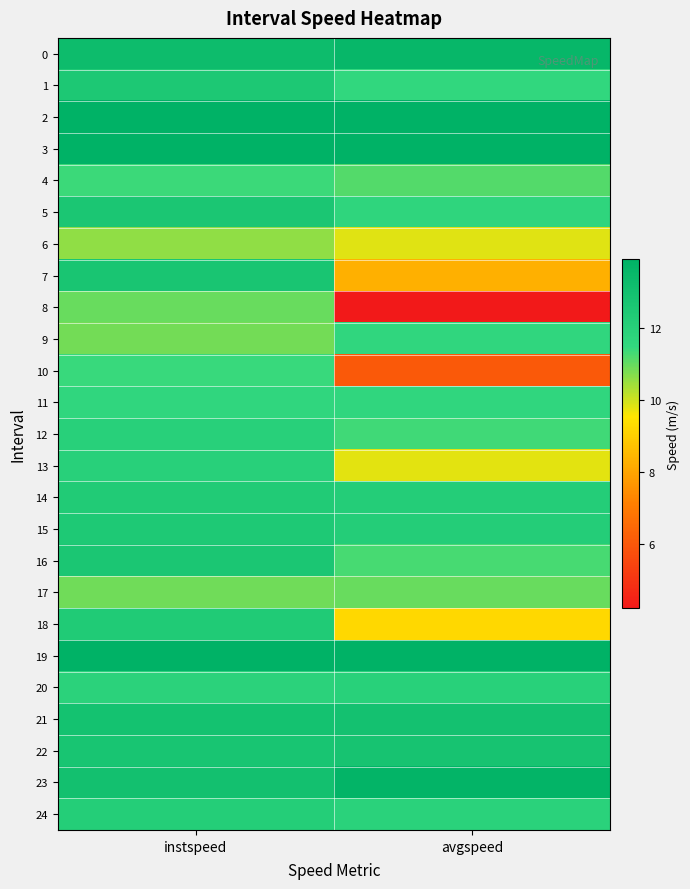

At which category is the sum across all series the highest?

instspeed